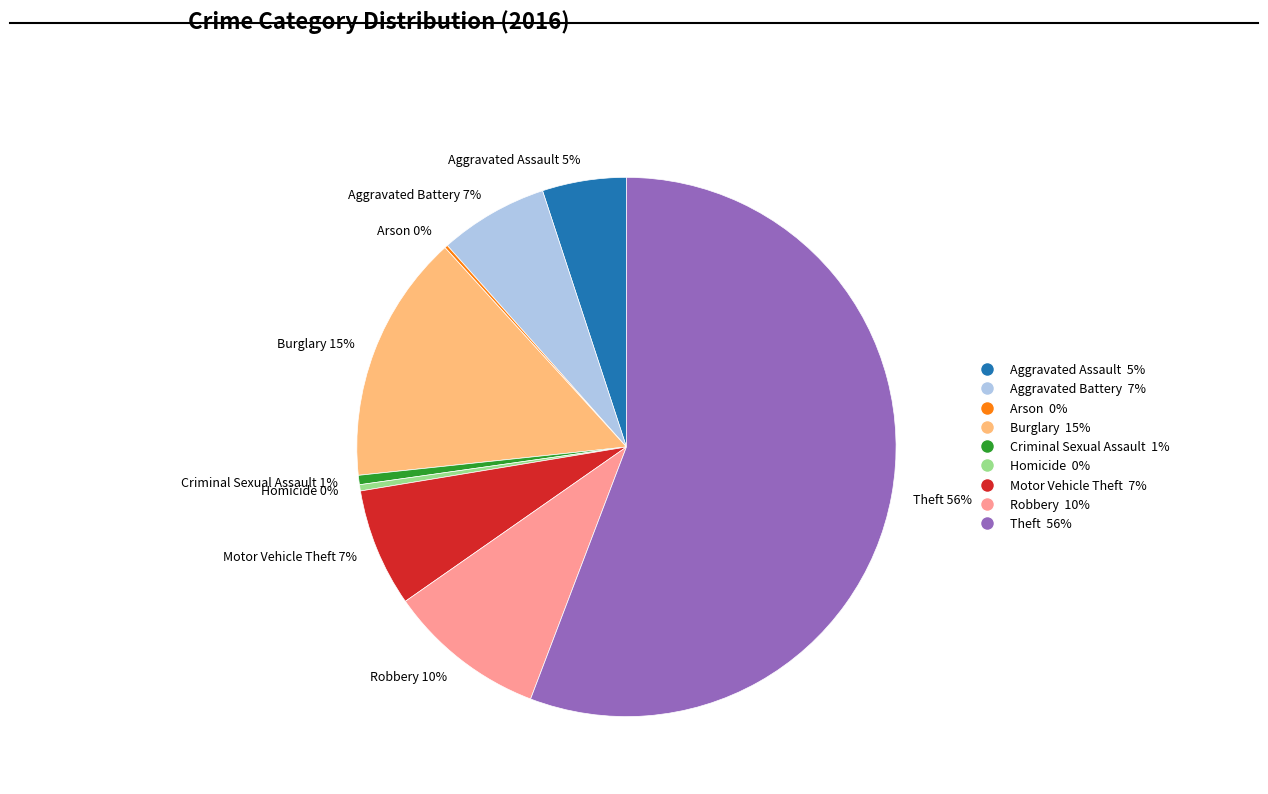

Do Homicide 0% and Criminal Sexual Assault 1% together represent more than half of the pie?

No